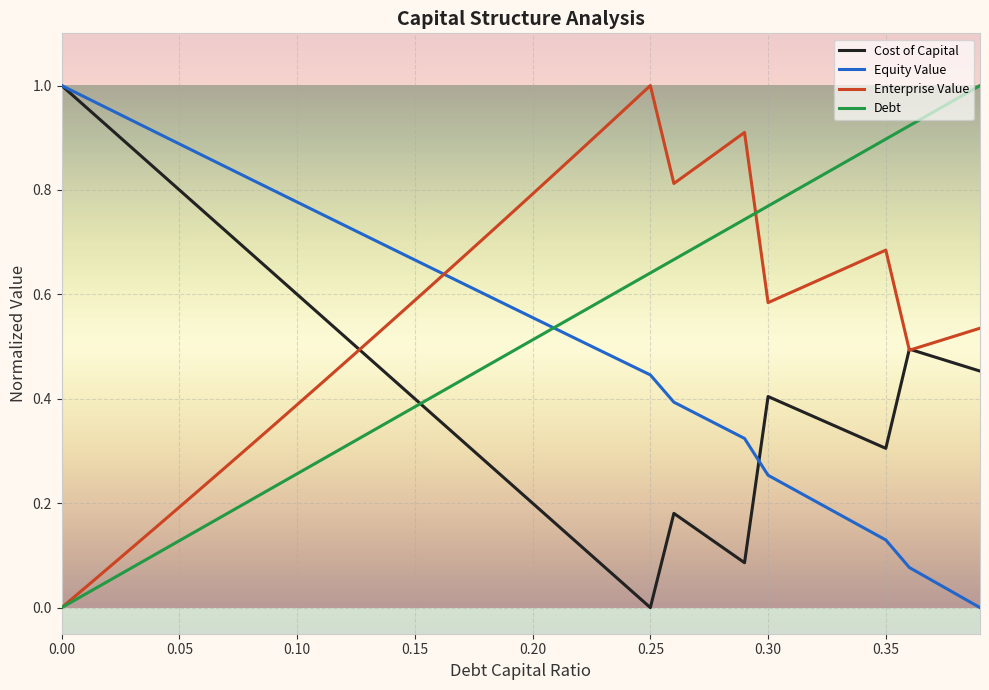

Does the chart have visible grid lines?

Yes